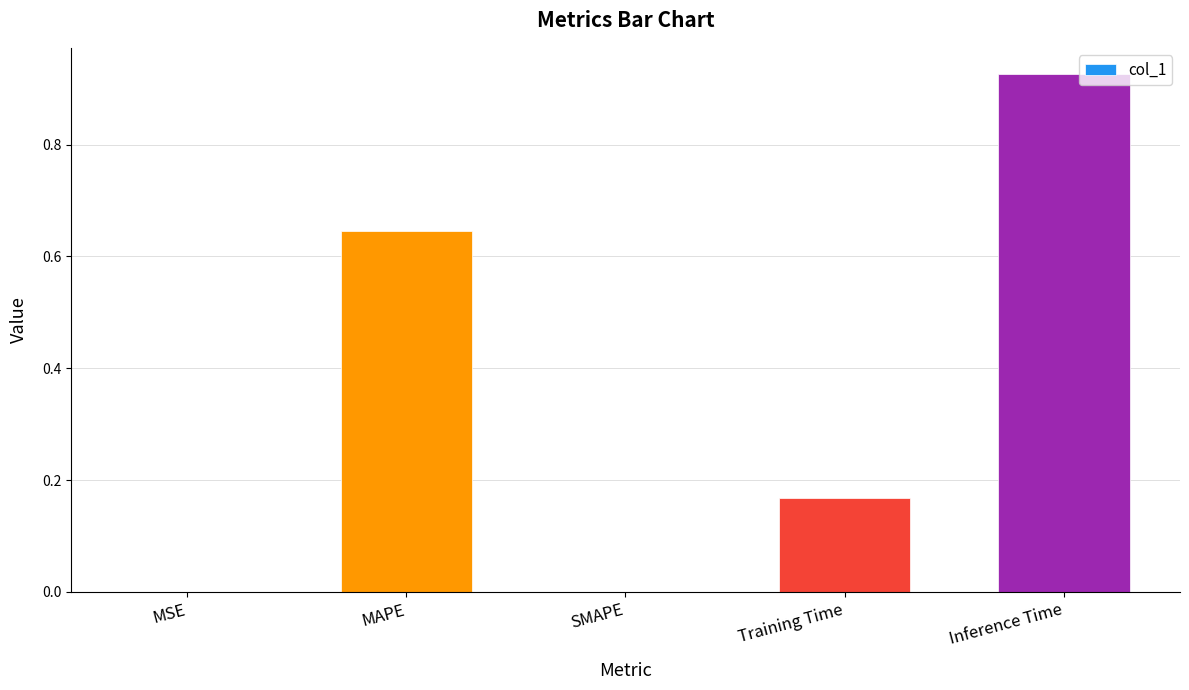

What is the change in value from MAPE to Inference Time?

+0.3